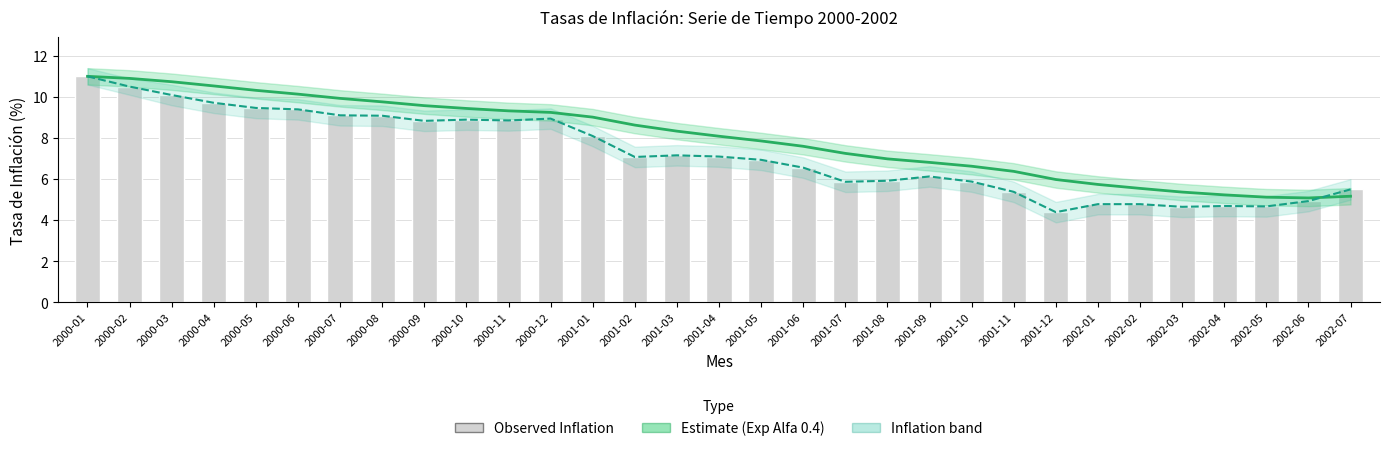

What is the total value across all series at 2001-08?

18.9